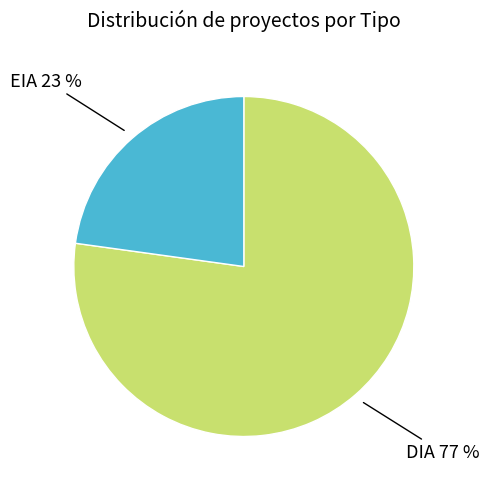

Is there a majority slice in this chart?

Yes